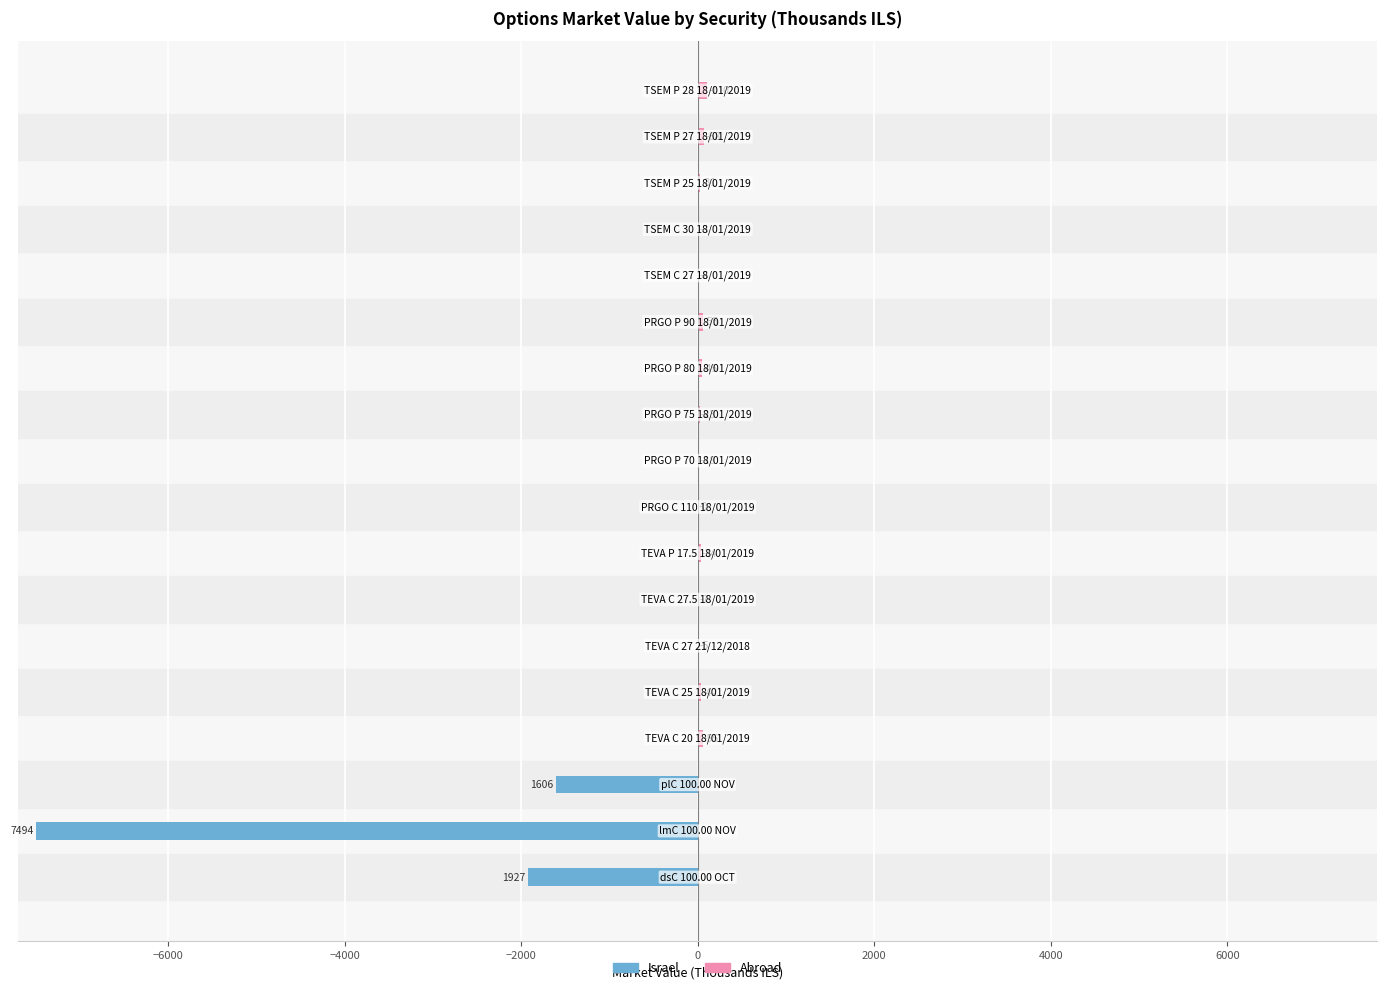

Are the bars horizontal?

Yes